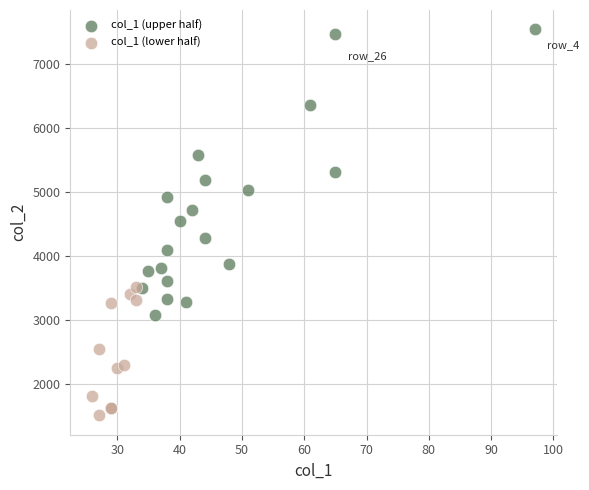

Which series contains the highest Y value?

col_1 (upper half)